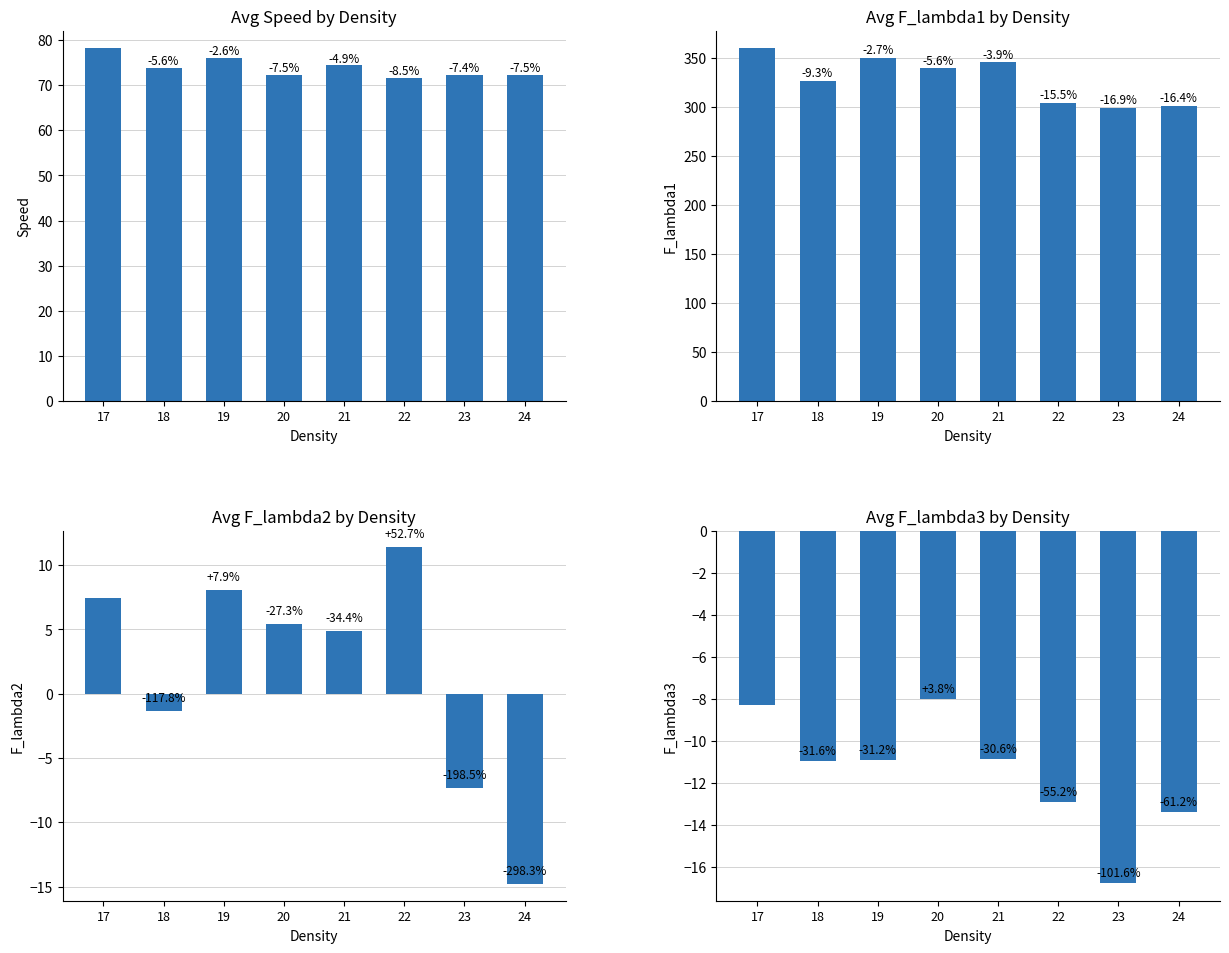

Read the F_lambda2 value at 19.

8.0